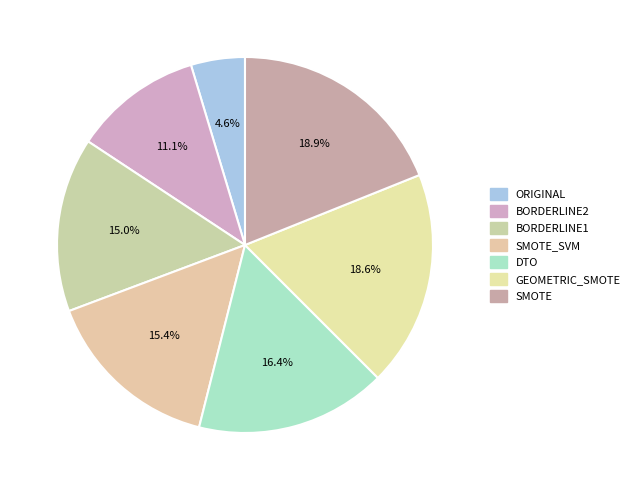

How many slices are in this pie chart?

7